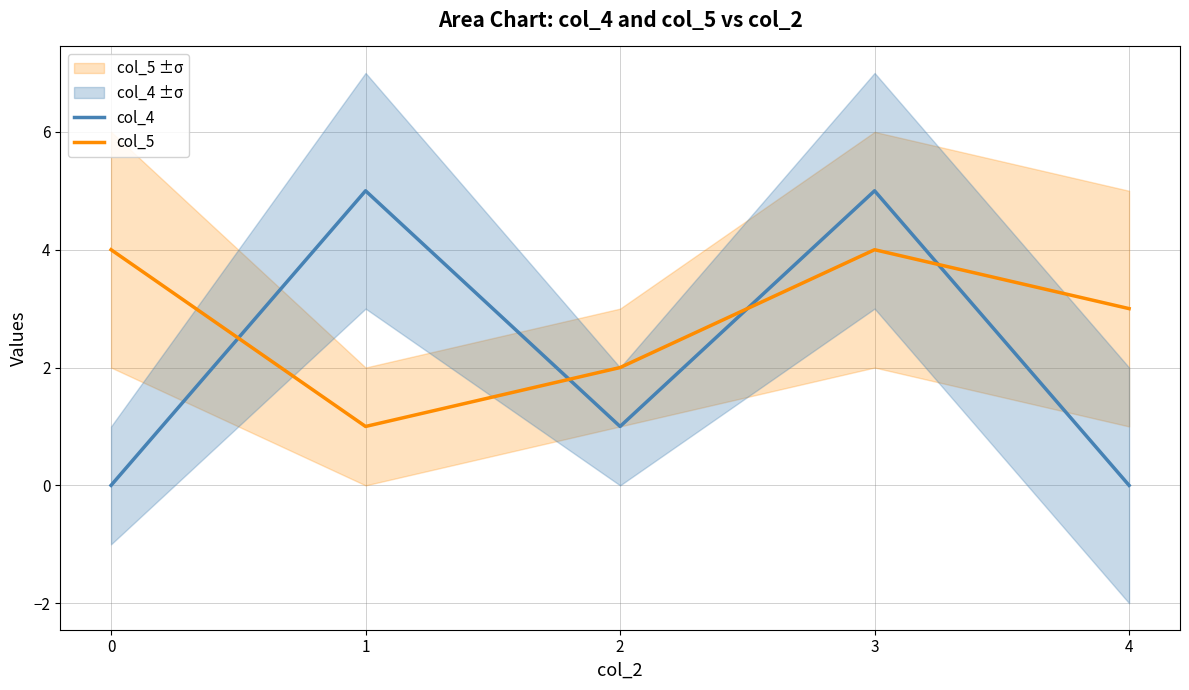

At which category does the chart reach its peak across all series?

1